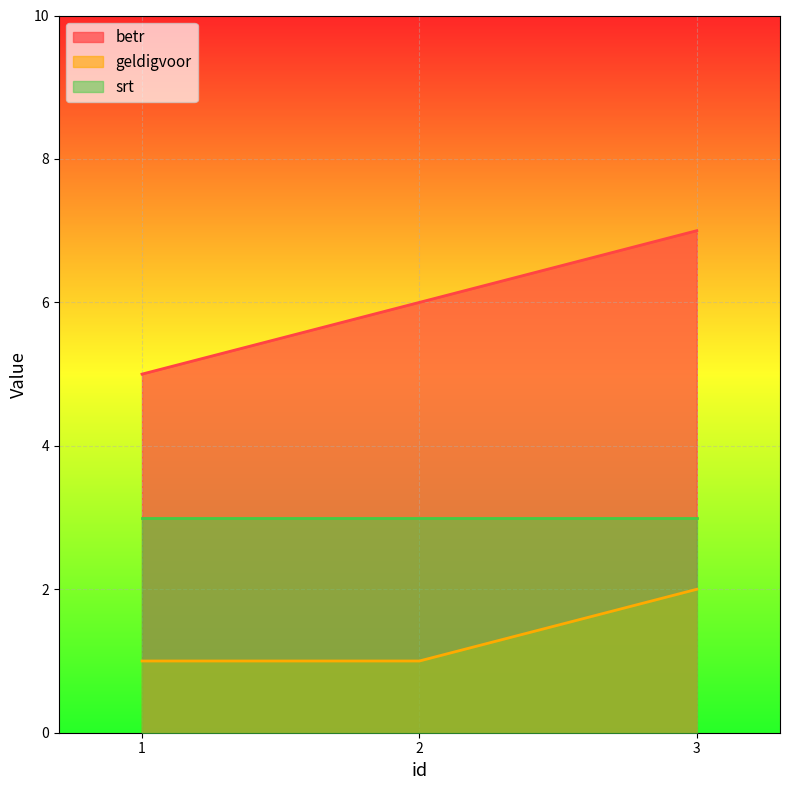

What is the smallest value displayed?

1